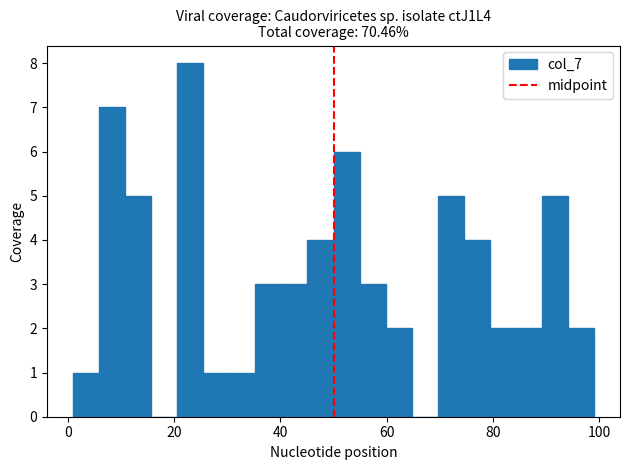

Read against the x-axis, roughly where is the centre of the tallest bar?

24